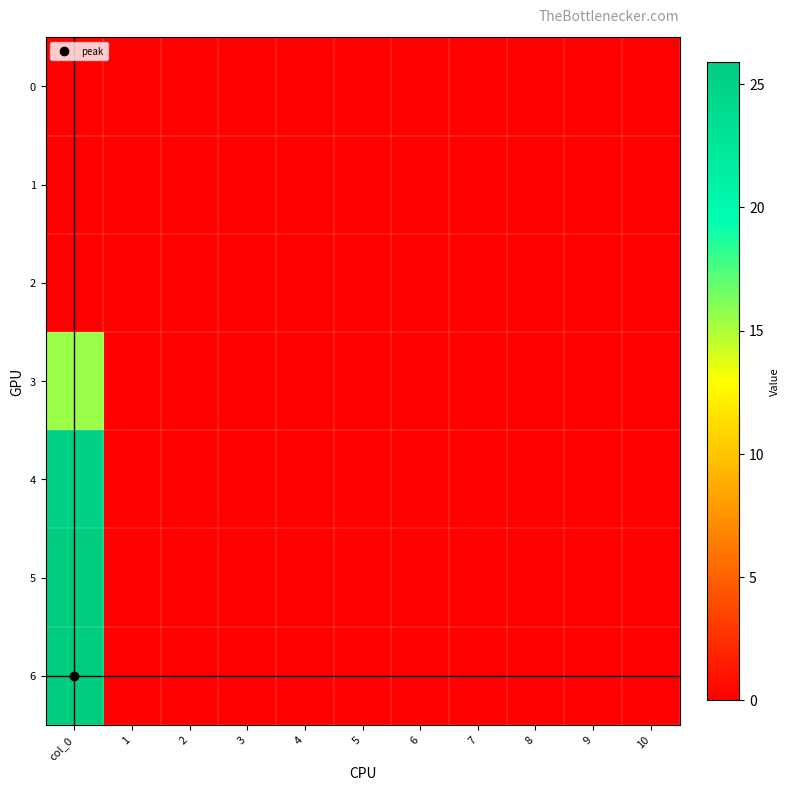

Rank the series at 1 from lowest to highest value.

0, 1, 2, 3, 4, 5, 6